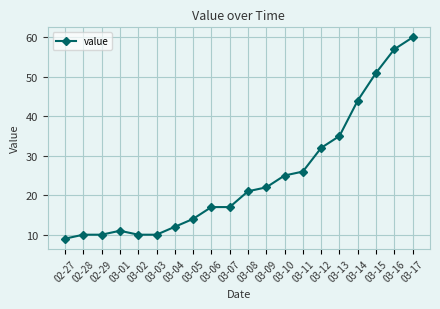

What is the value of the 10th point from the left?

17